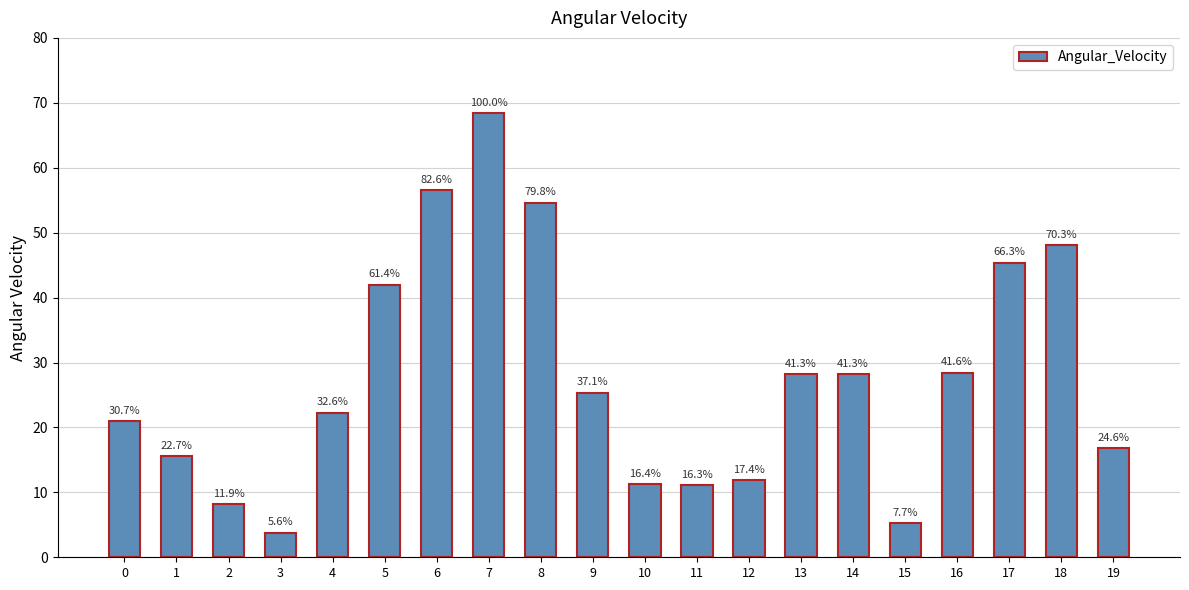

What is the approximate value at 16?

28.4